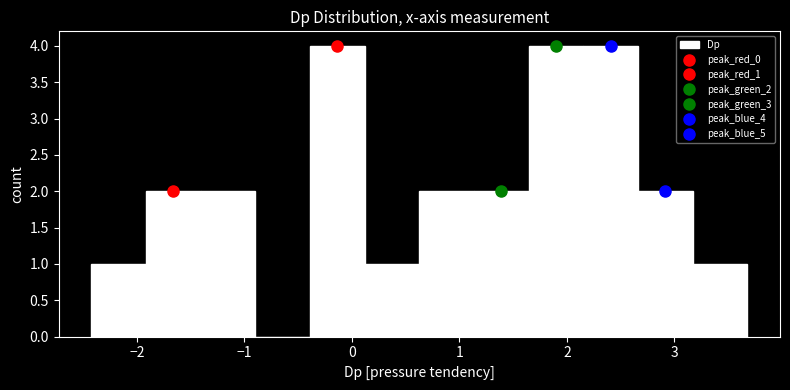

What is the height of the bar covering -0.4 to 0.1 on the x-axis? Neither the bar edges nor the heights are printed on the chart, so give them approximately, as read against the axes.

4